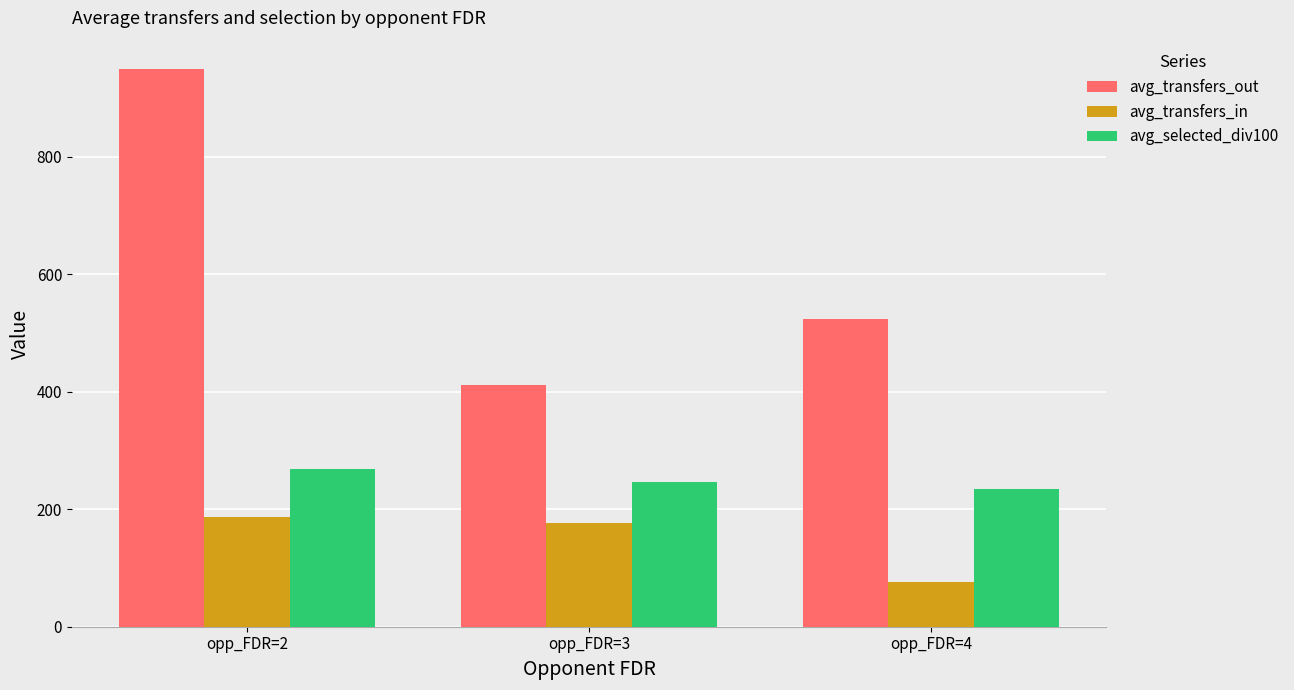

Rank the categories by avg_transfers_out value from lowest to highest.

opp_FDR=3, opp_FDR=4, opp_FDR=2